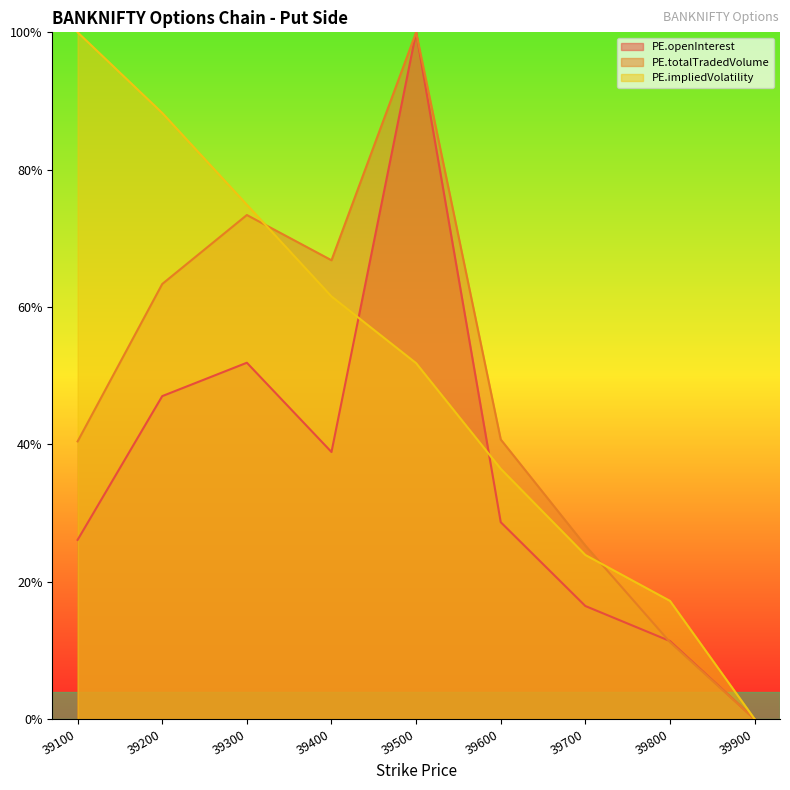

What is the value of the PE.openInterest point at the 7th from the left?

0.2